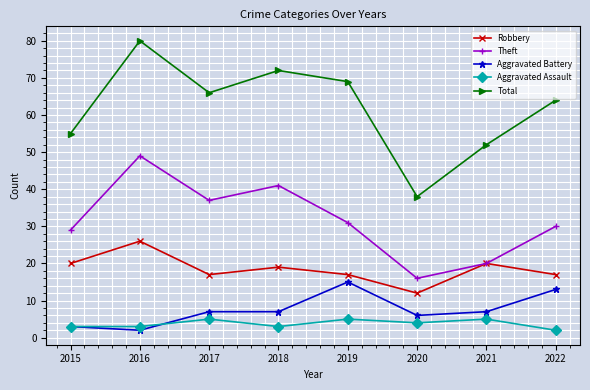

What is the average value of the Aggravated Assault series?

4